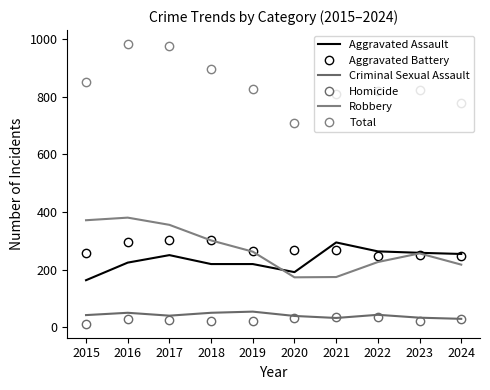

At which label does Homicide reach its minimum?

2015